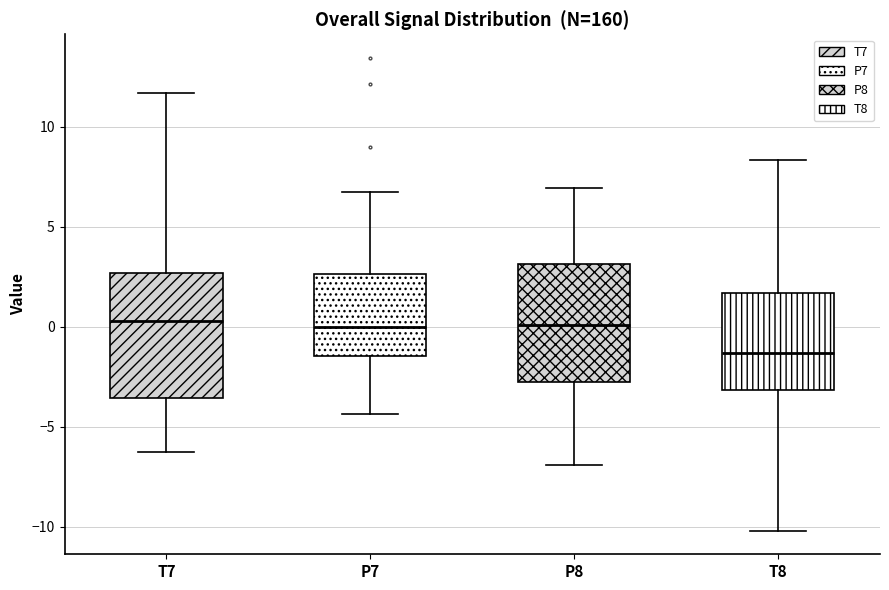

Reading left to right, transcribe this box plot: for each box, give where its median line is, the range the box spans, and where its two whiskers end, as read against the y-axis. The values are not printed on the chart, so give them approximately, as read against the axis.

T7: median 0.5, box -3.5 to 2.5, whiskers -6.5 to 11.5
P7: median 0.0, box -1.5 to 2.5, whiskers -4.5 to 7.0
P8: median 0.0, box -3.0 to 3.0, whiskers -7.0 to 7.0
T8: median -1.5, box -3.0 to 1.5, whiskers -10.0 to 8.5